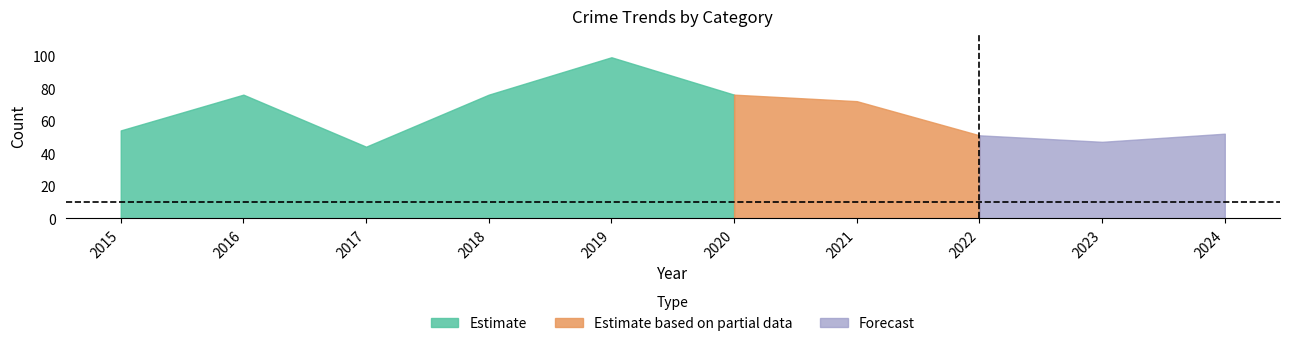

At which category does Theft reach its first local valley?

2017